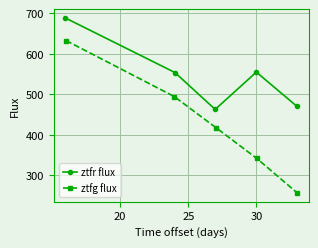

How many interior local valleys does the ztfr flux series have?

1